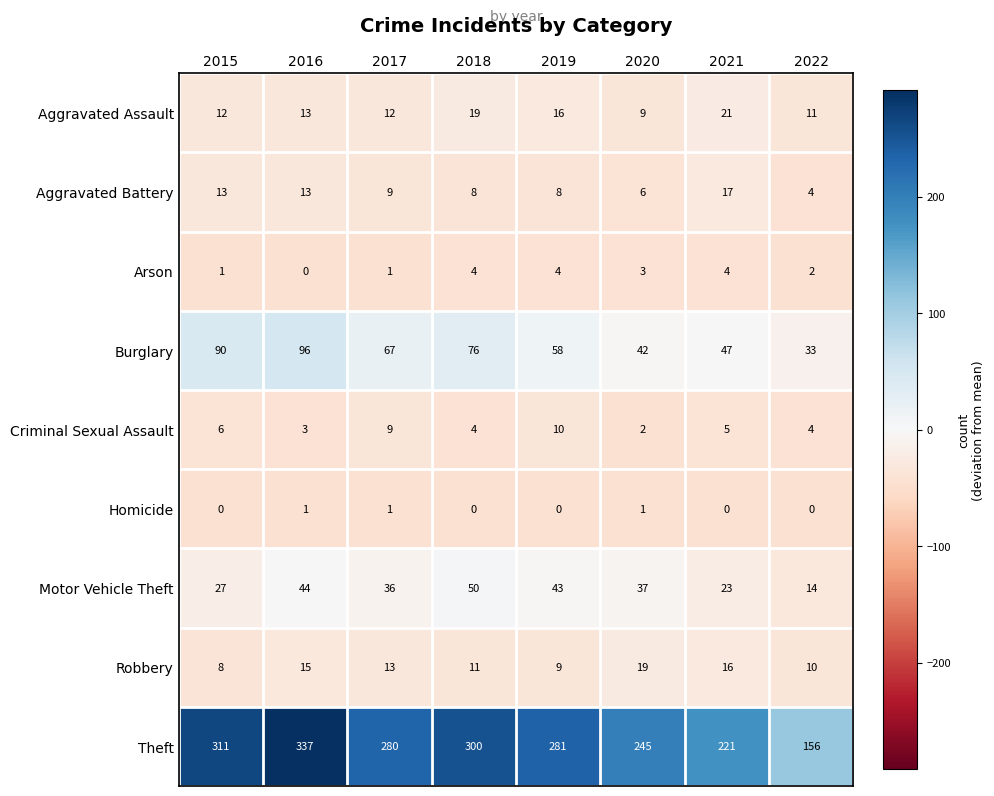

What is the sum of all Burglary values?

509